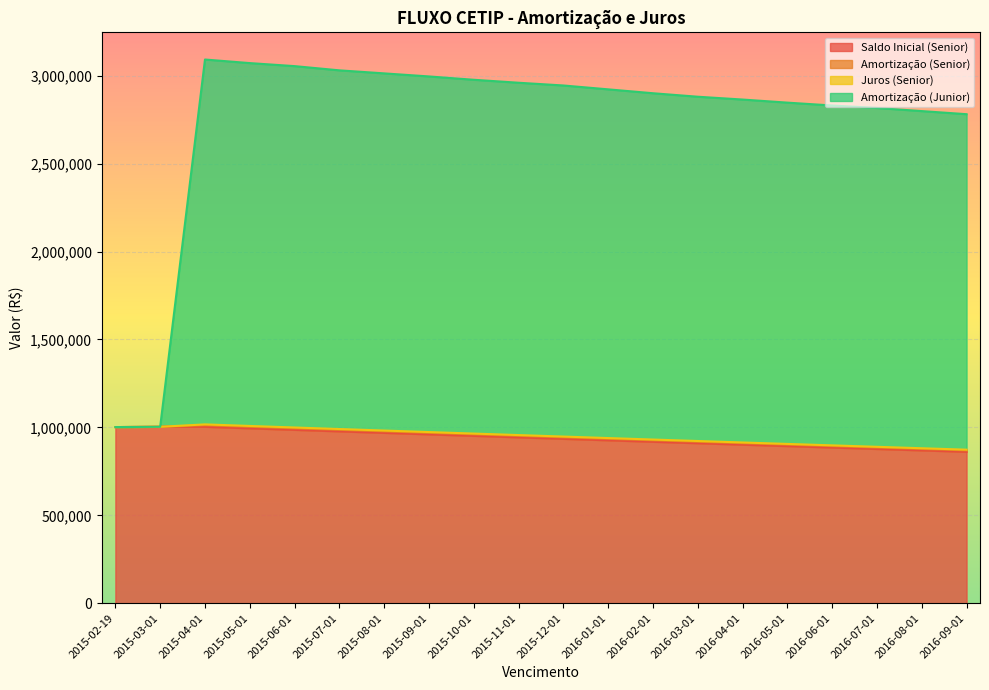

What is the maximum value for Saldo Inicial (Senior)?

1003514.2